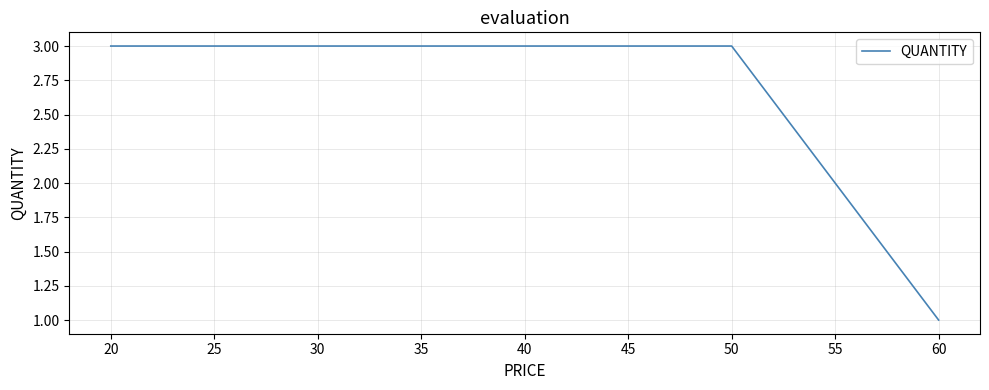

At which category does the chart reach its minimum across all series?

60